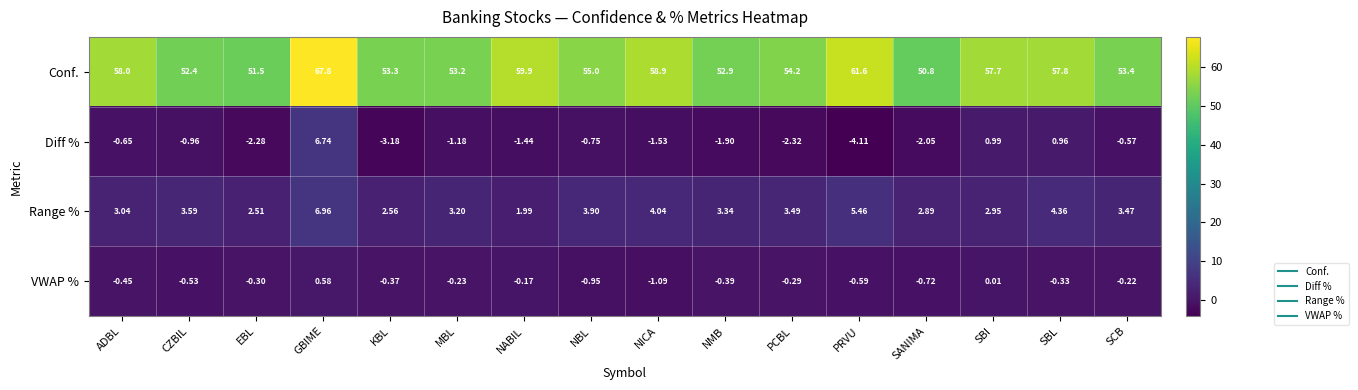

How many values in the Range % series exceed 3?

11